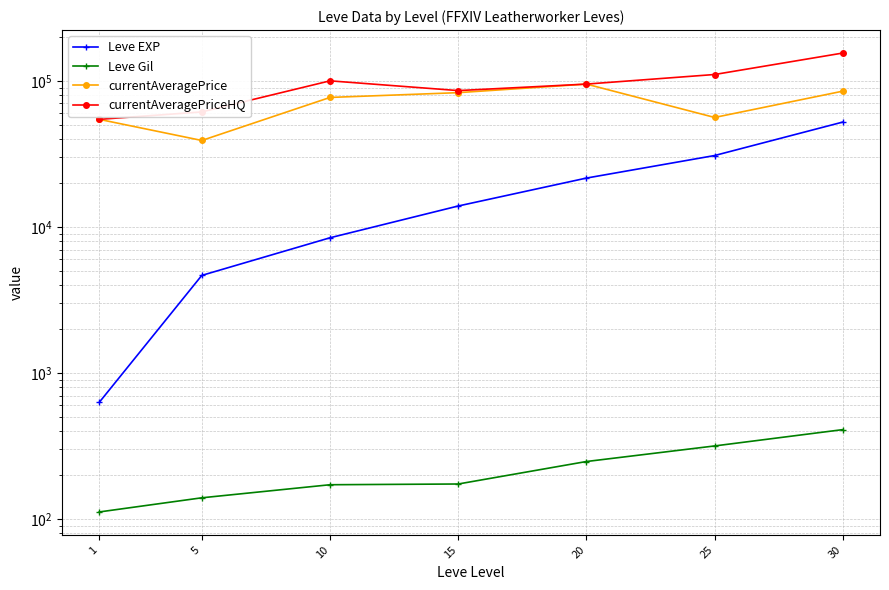

What is the spread (max minus min) of values at 10?

99830.0